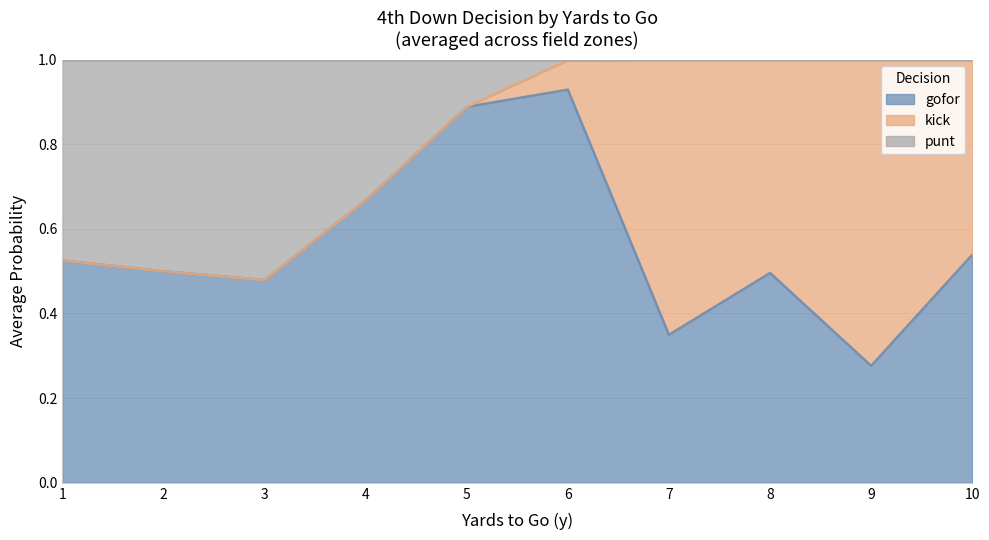

Rank the series by their maximum value, from highest to lowest.

gofor, kick, punt